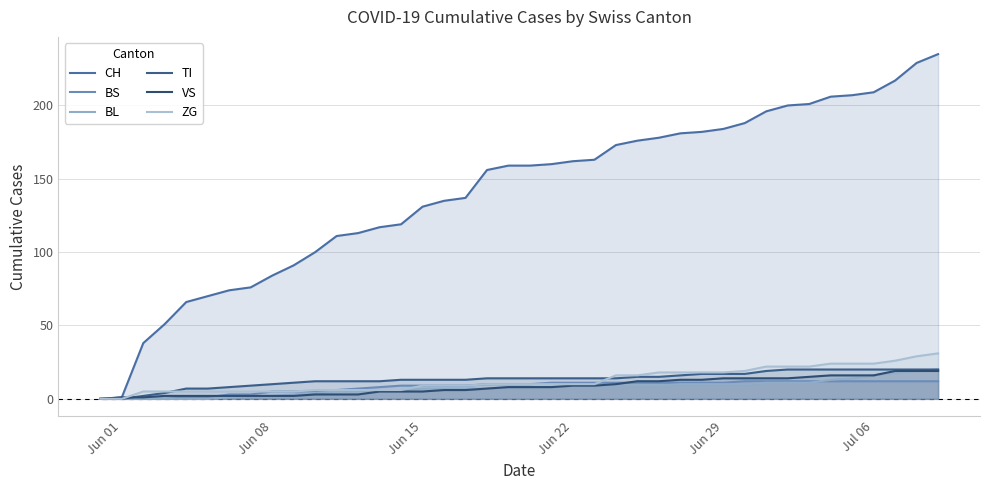

Does the chart have visible grid lines?

Yes